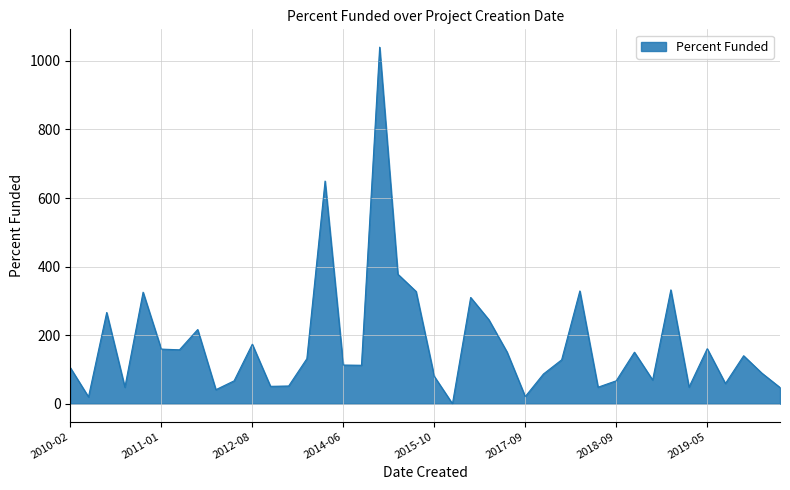

Which label corresponds to the largest value in the chart?

2014-08-19